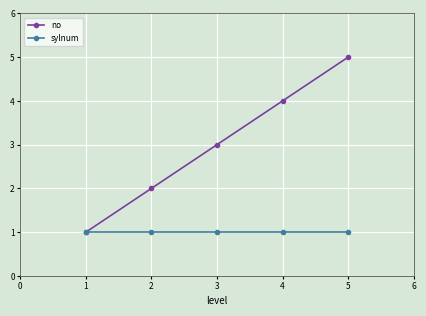

What are all the series names shown in the legend?

no, sylnum